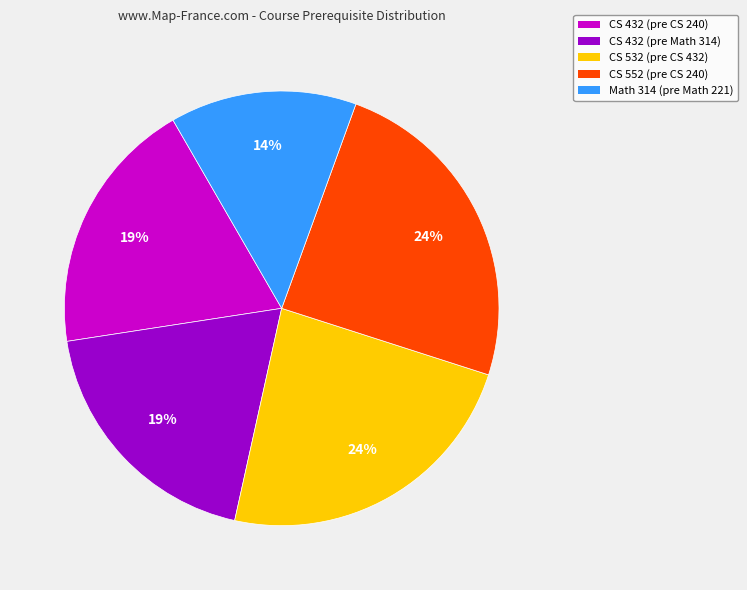

Is there a majority slice in this chart?

No